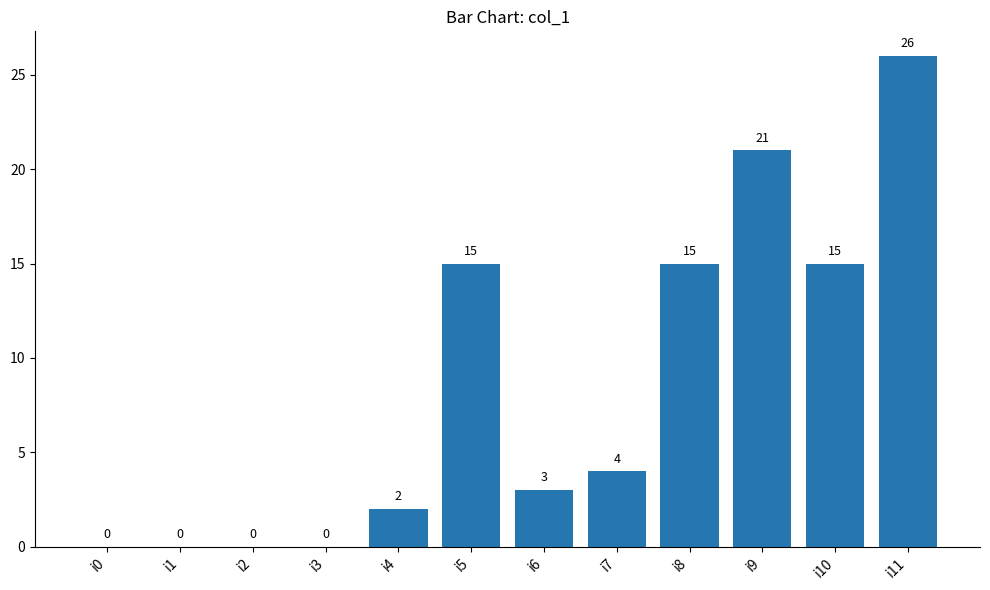

Which category has the highest value across all series?

i11